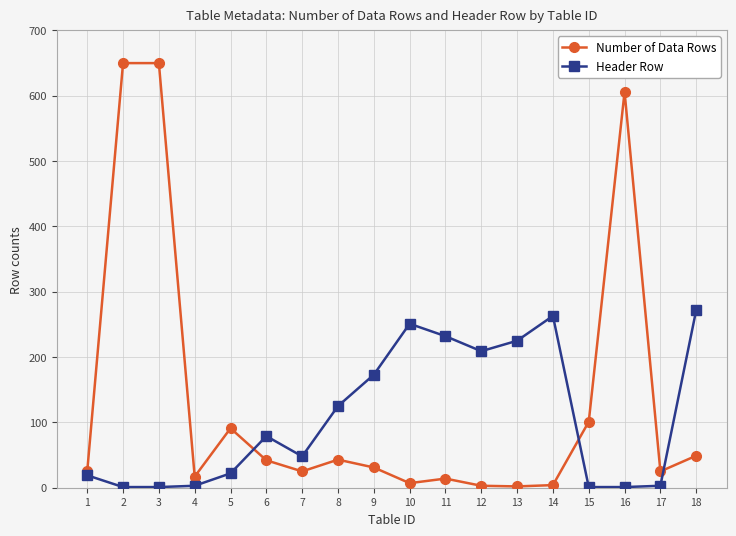

What is the maximum value for Header Row?

272